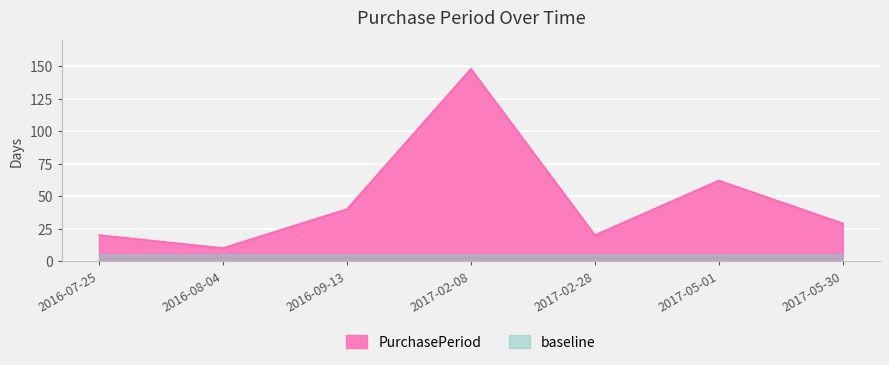

How many lines are shown in the chart?

2